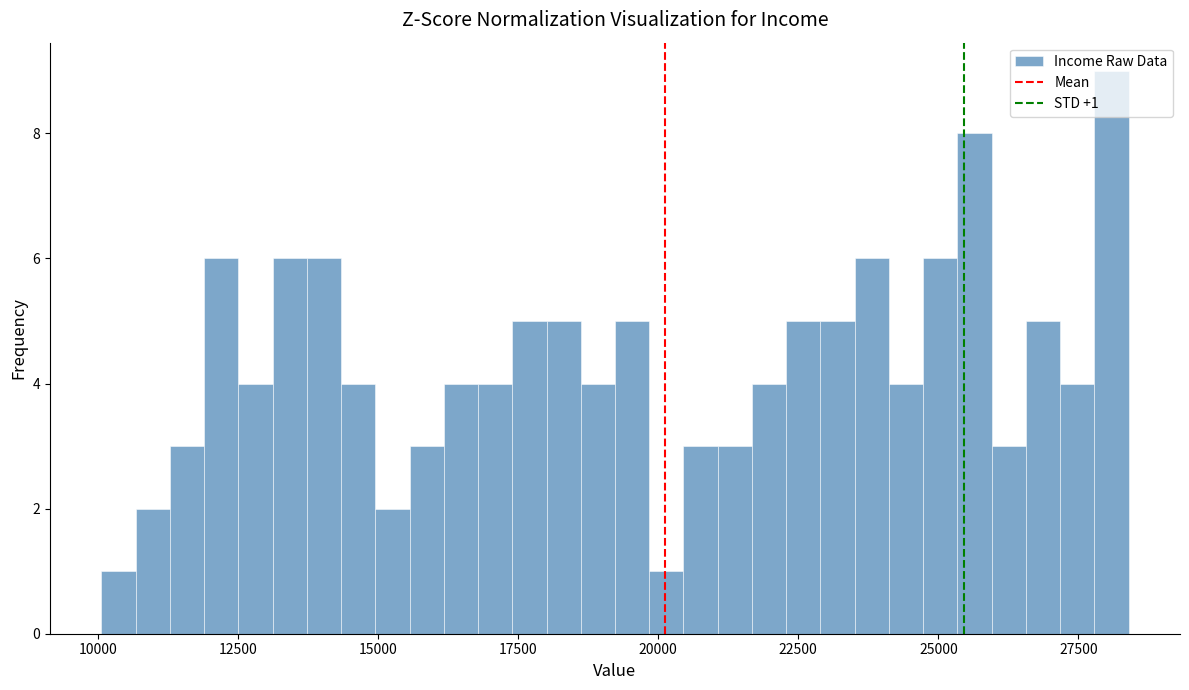

Read against the x-axis, roughly where is the centre of the tallest bar?

28000